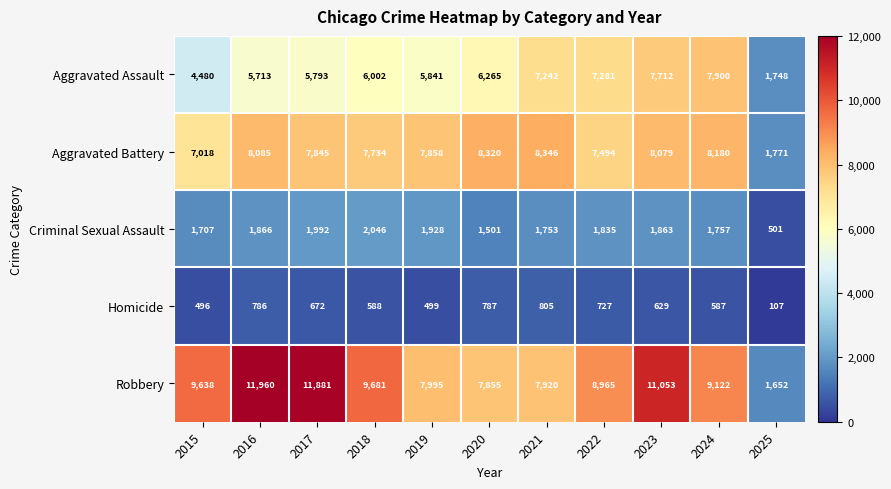

Which series has the largest range (max minus min)?

Robbery